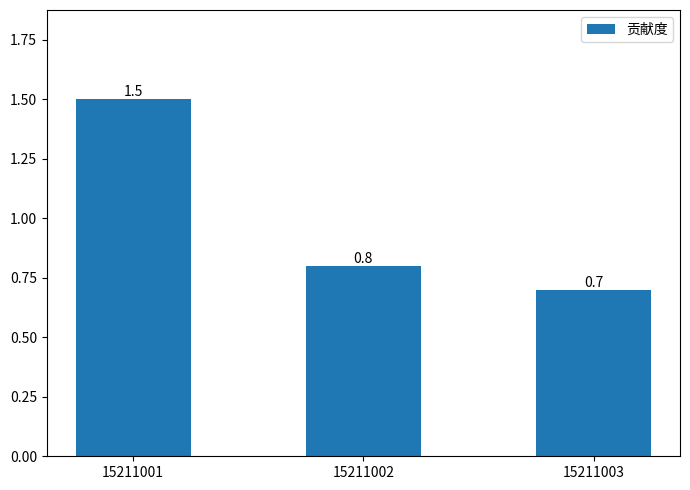

Reading left to right, extract all data points from this chart.

1.5	0.8	0.7